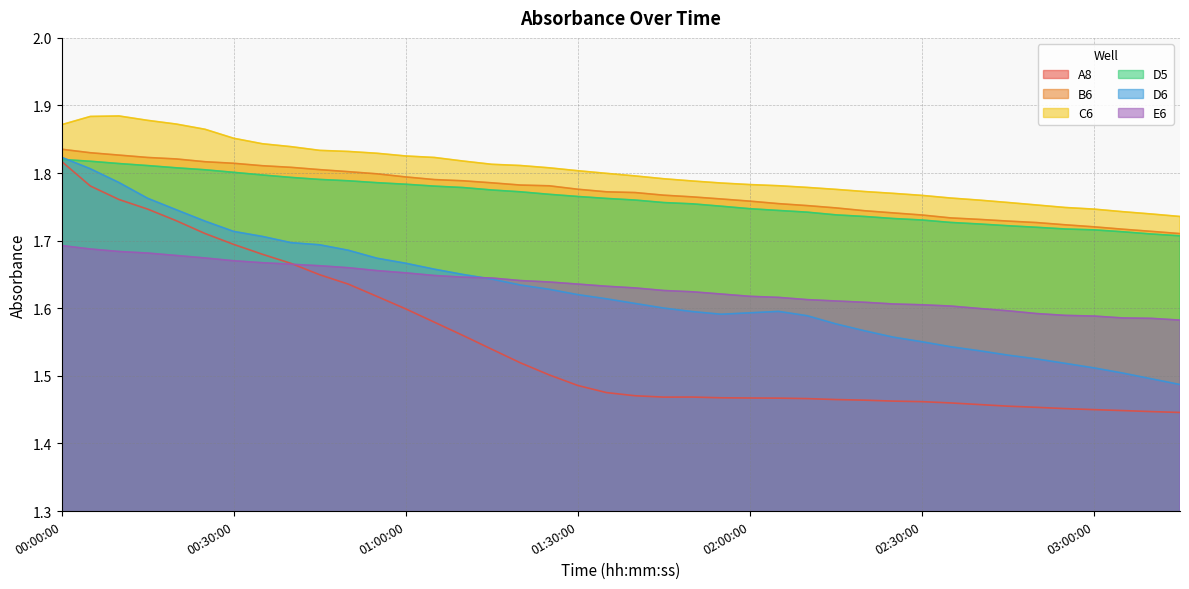

What is the maximum value shown in the chart?

1.9